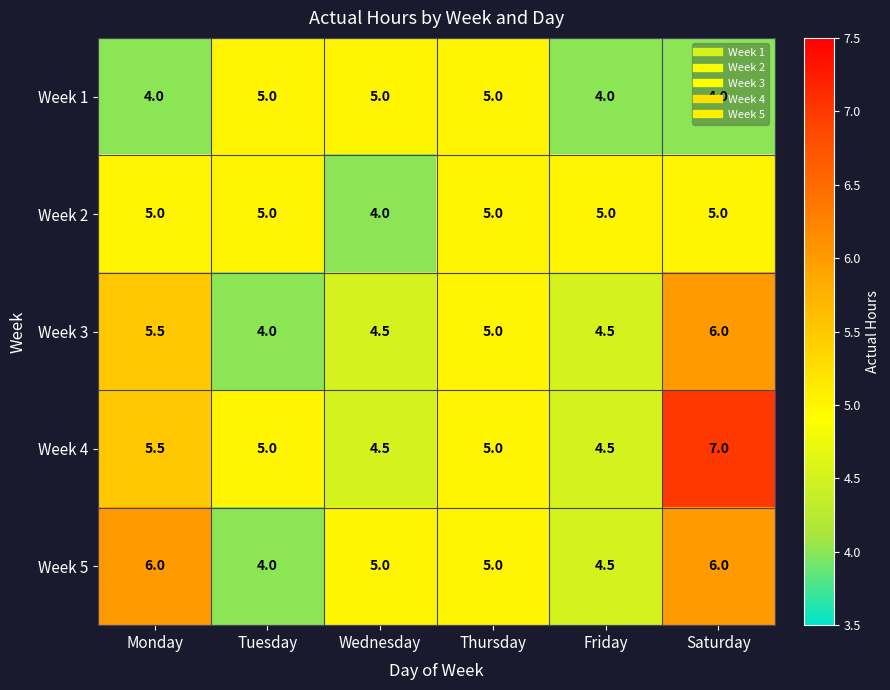

What is the sum of all Week 2 values?

29.0